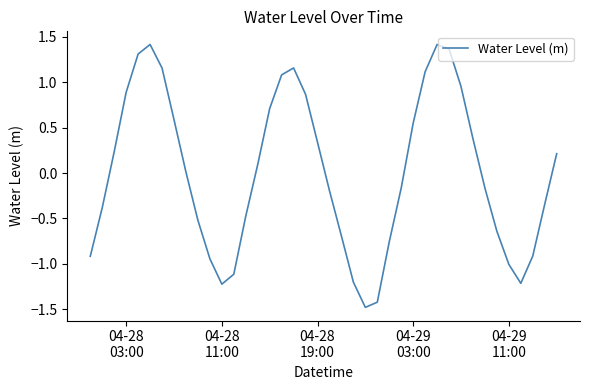

What is the difference between the maximum and minimum values?

2.9